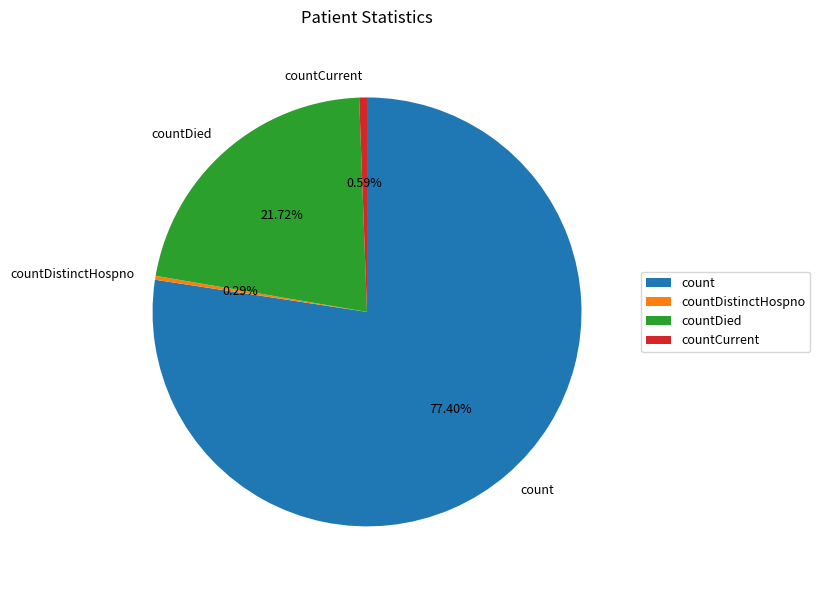

Is there any slice that represents more than half of the pie?

Yes